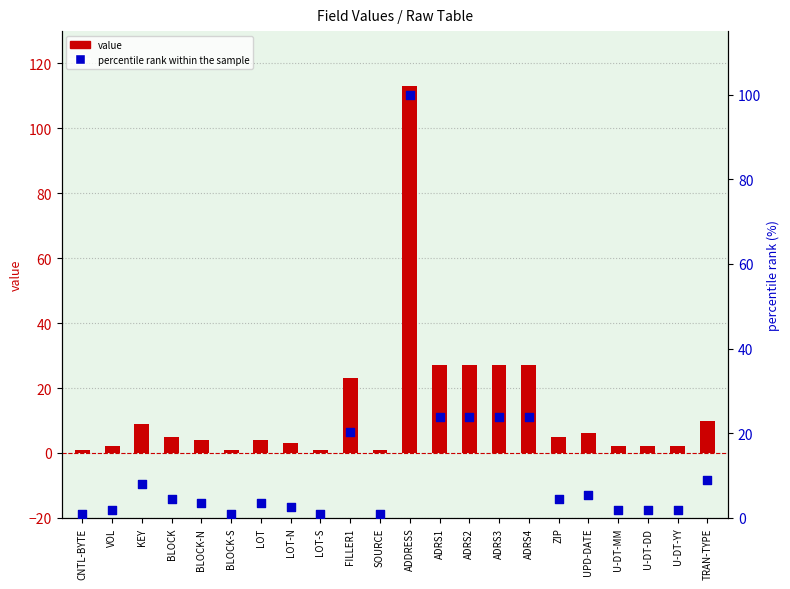

What are all the series names shown in the legend?

value, percentile rank